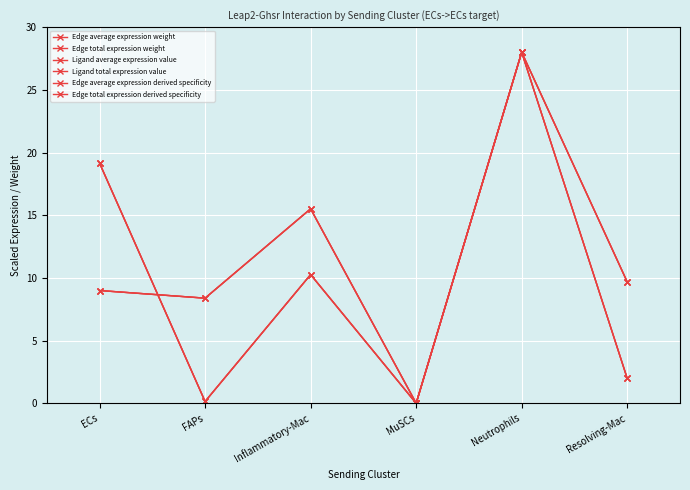

Where is the first local minimum for Edge total expression derived specificity?

FAPs